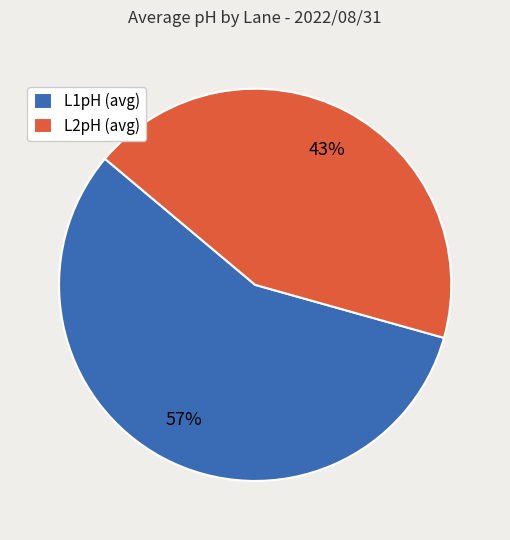

To the nearest percent, what percentage of the pie is L2pH (avg)?

43%